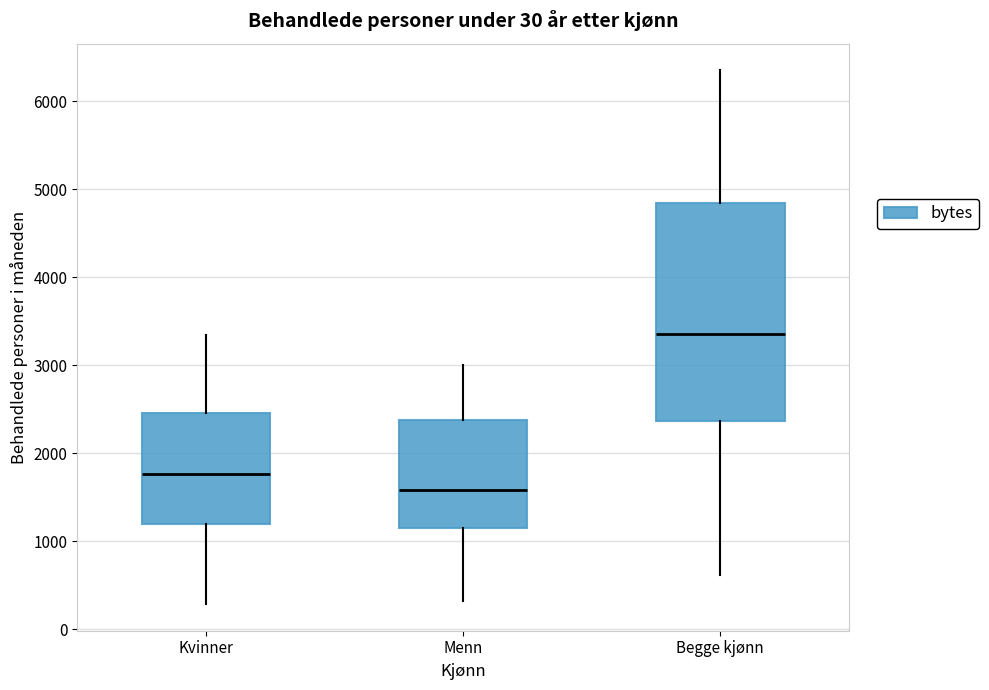

Reading left to right, read every box against the y-axis: the position of its median line, the range the box covers, and the ends of its whiskers. The values are not printed on the chart, so give them approximately, as read against the axis.

Kvinner: median 1800, box 1200 to 2500, whiskers 300 to 3300
Menn: median 1600, box 1200 to 2400, whiskers 300 to 3000
Begge kjønn: median 3400, box 2400 to 4800, whiskers 600 to 6300